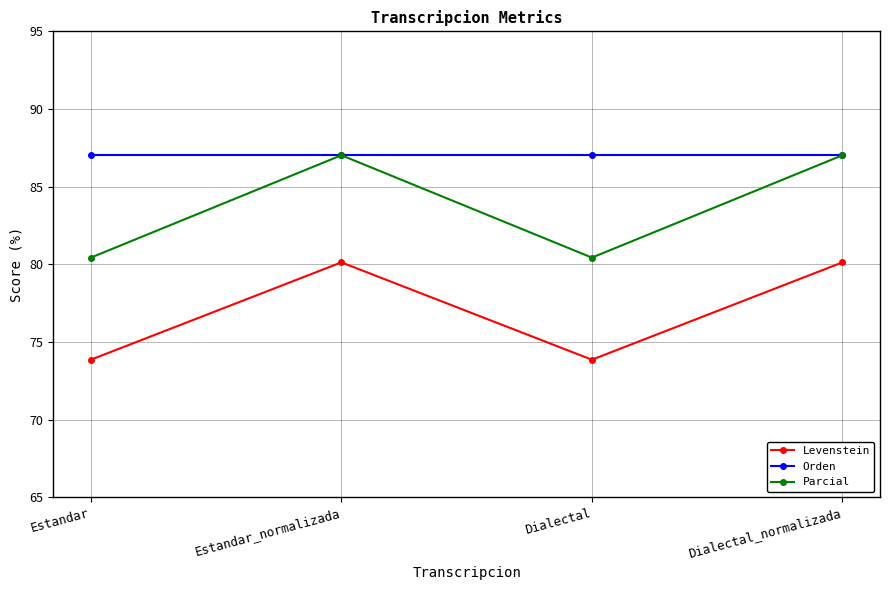

The Orden series shows 132.9 at Dialectal. True or false?

False